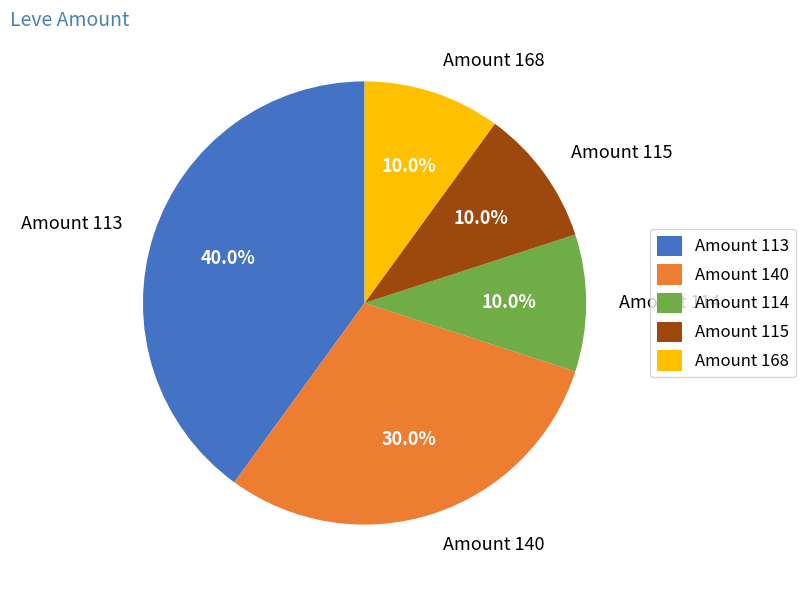

Does any single category account for the majority?

No